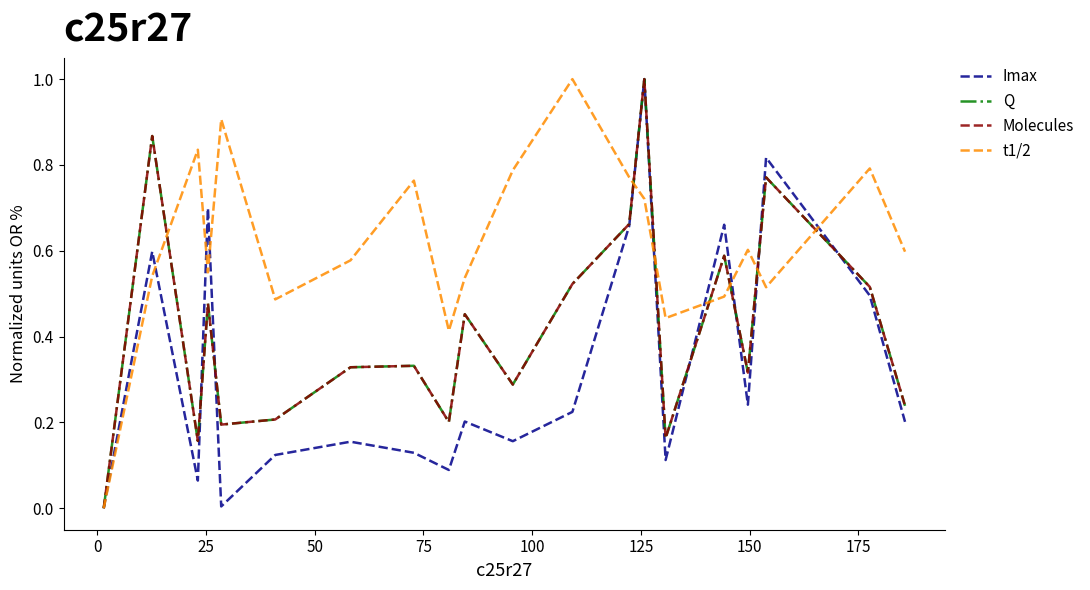

After their last crossing, which series has the higher values: Q or Molecules?

Q